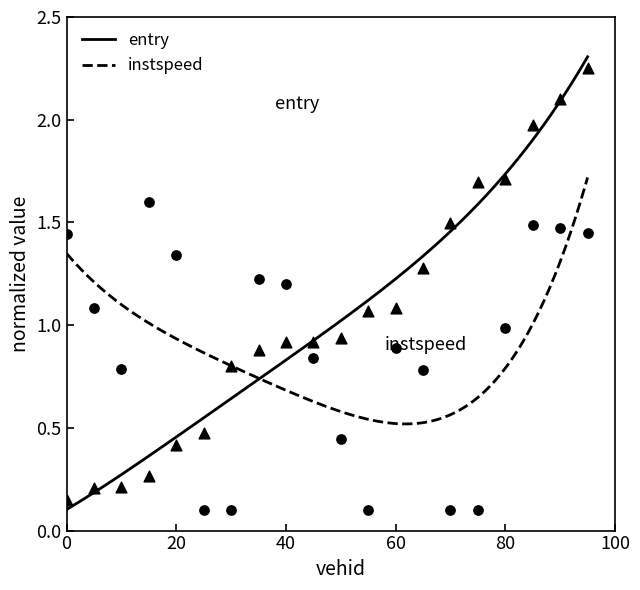

Which series has the largest total across all categories?

entry